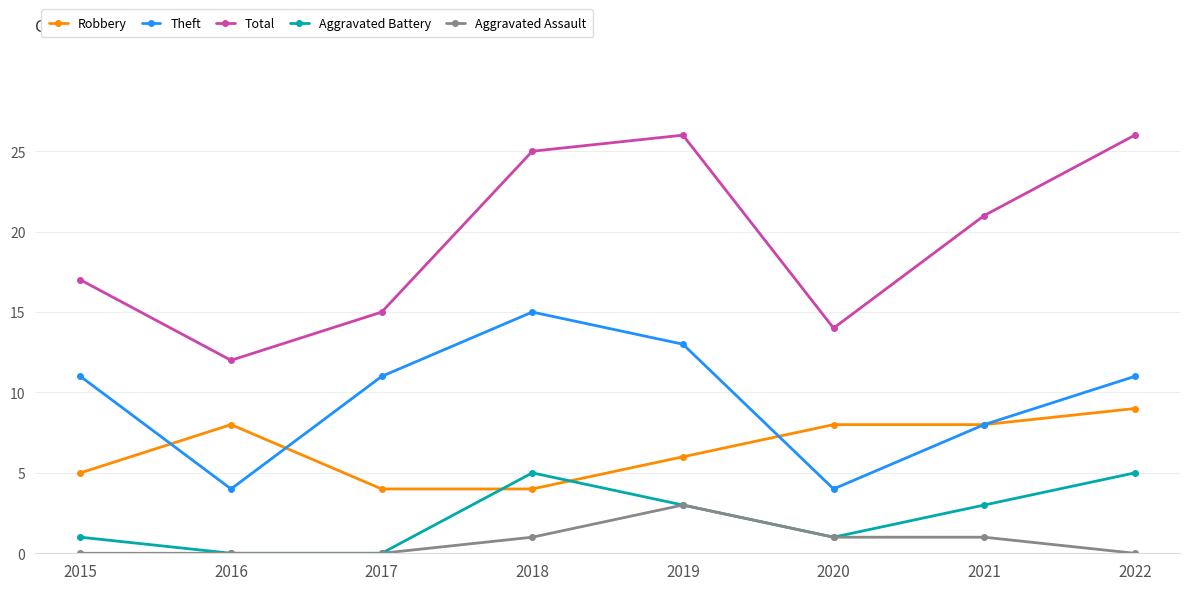

Reading right to left, transcribe all the data shown in this chart.

Robbery: 2022=9	2021=8	2020=8	2019=6	2018=4	2017=4	2016=8	2015=5
Theft: 2022=11	2021=8	2020=4	2019=13	2018=15	2017=11	2016=4	2015=11
Total: 2022=26	2021=21	2020=14	2019=26	2018=25	2017=15	2016=12	2015=17
Aggravated Battery: 2022=5	2021=3	2020=1	2019=3	2018=5	2017=0	2016=0	2015=1
Aggravated Assault: 2022=0	2021=1	2020=1	2019=3	2018=1	2017=0	2016=0	2015=0